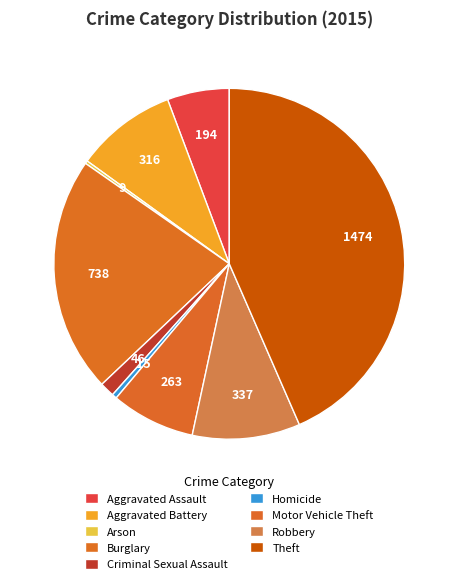

To the nearest percent, what is the difference between the Motor Vehicle Theft and Arson slice percentages?

7%